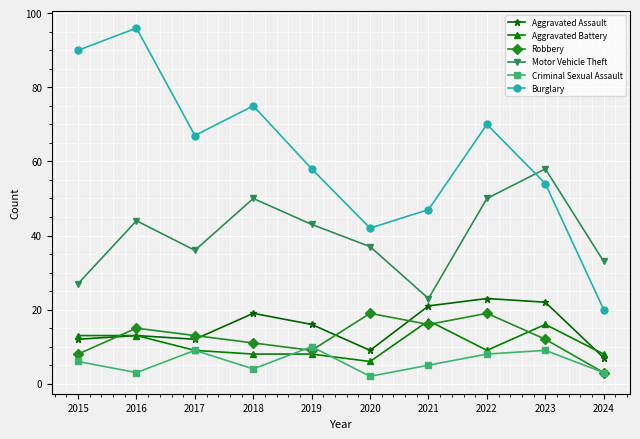

How many lines are shown in the chart?

6